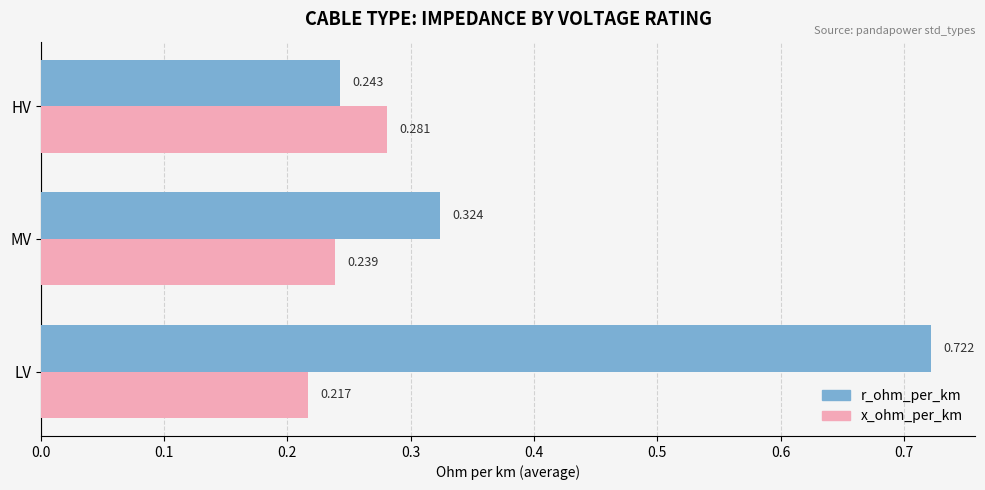

At which category does the chart reach its minimum across all series?

LV